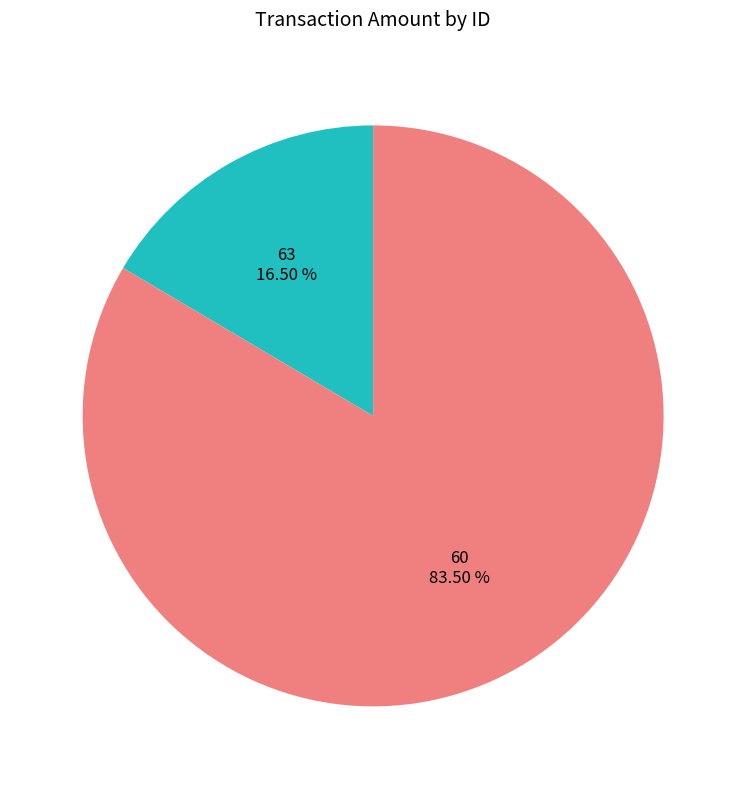

Combined, what portion of the pie is 63 and 60?

100.0%